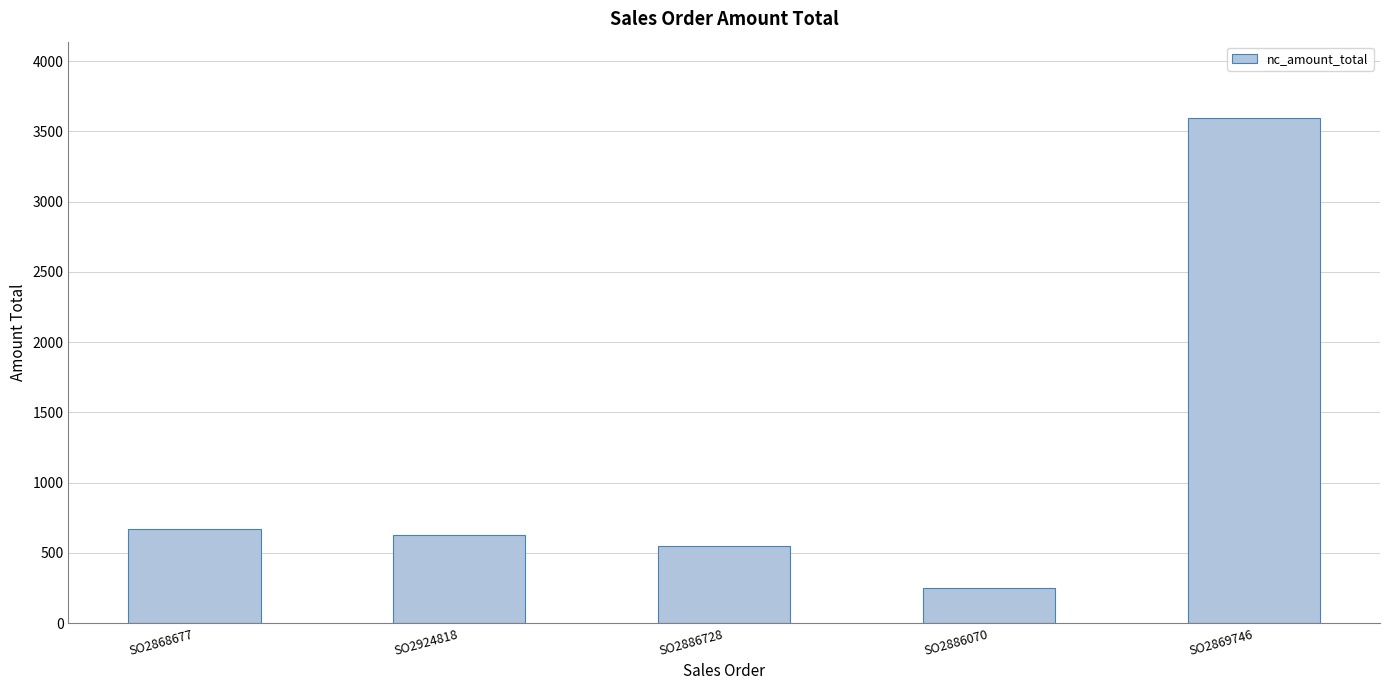

True or false: the data shows 355.8 at SO2868677.

False